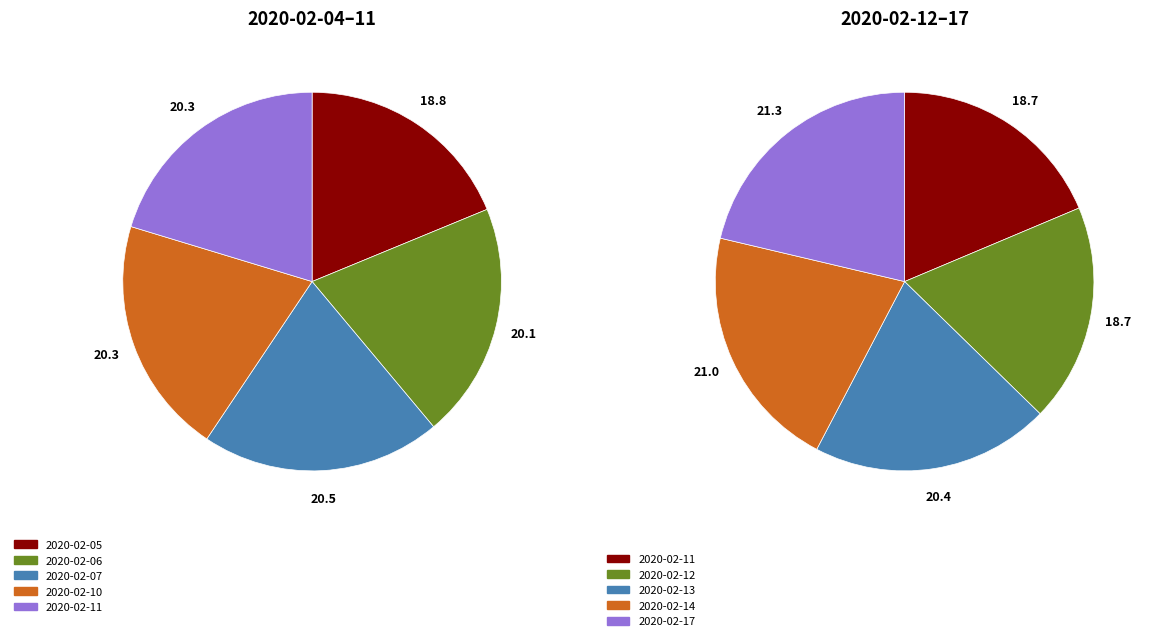

What is the smallest slice in the pie chart?

2020-02-05